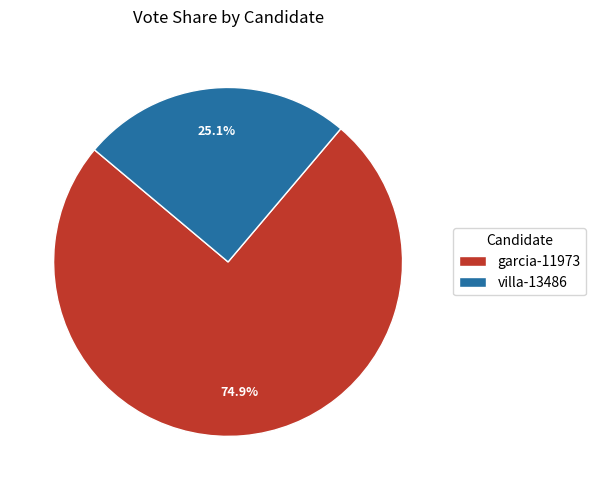

To the nearest percent, what is the average slice percentage?

50%